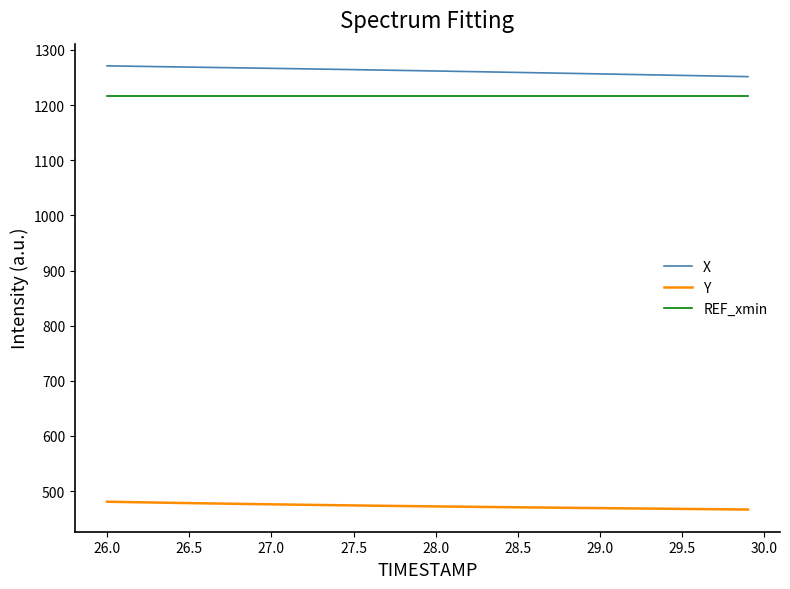

True or false: REF_xmin and Y cross at least once.

False